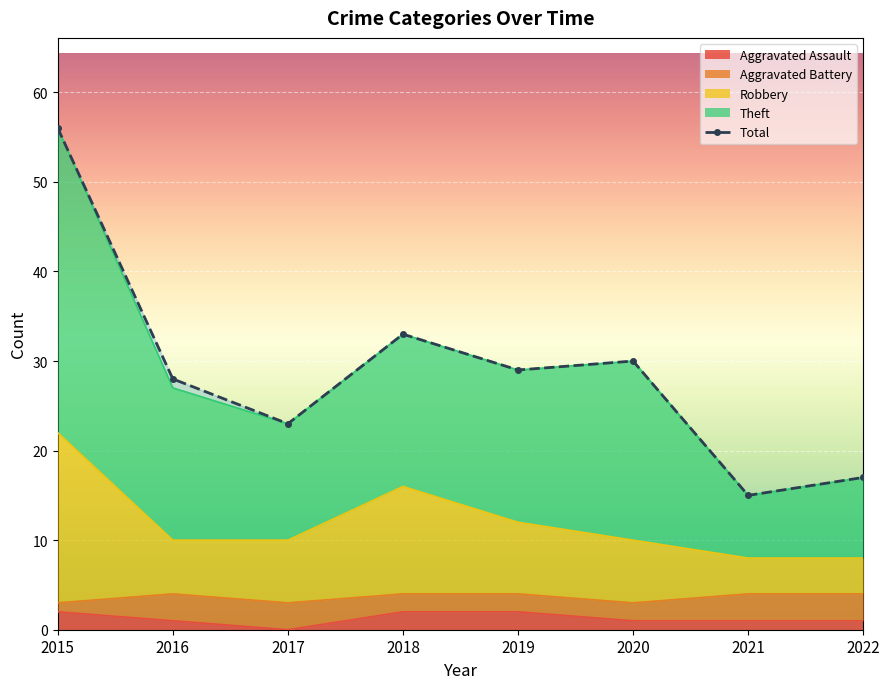

True or false: Total and Aggravated Assault cross at least once.

False